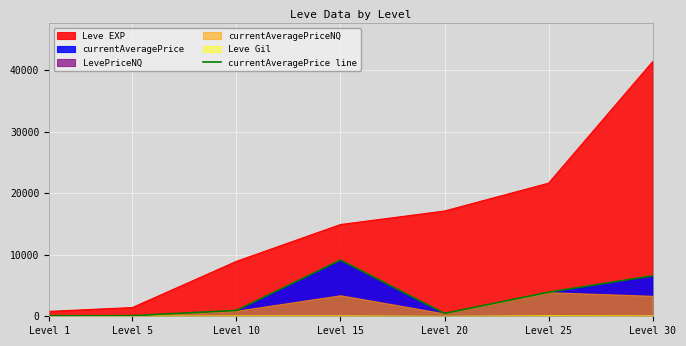

Is it true that the value at Level 5 is 32?

False